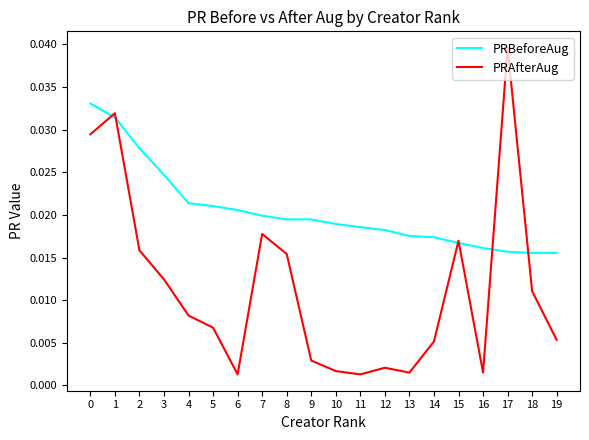

Which series changed the most between 7 and 14?

PRAfterAug